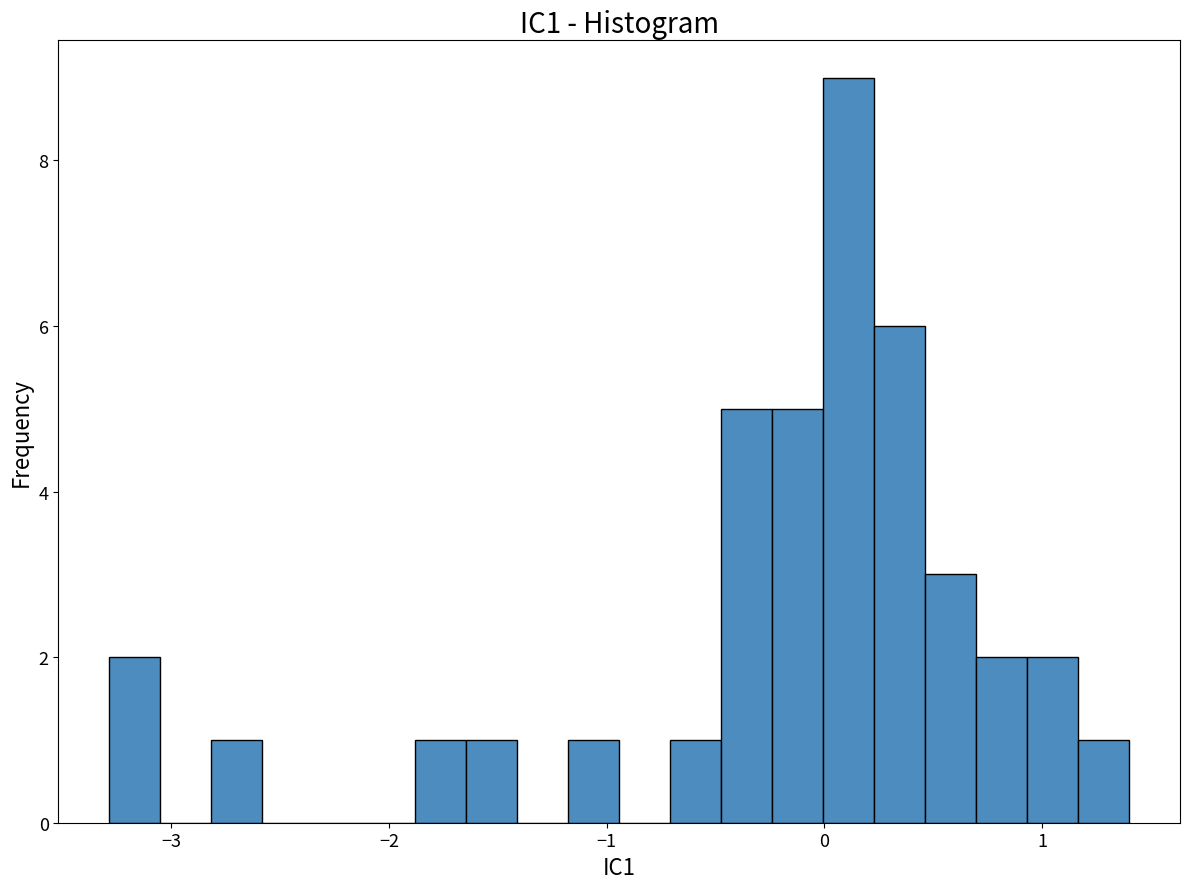

Read against the x-axis, roughly where is the centre of the tallest bar?

0.1